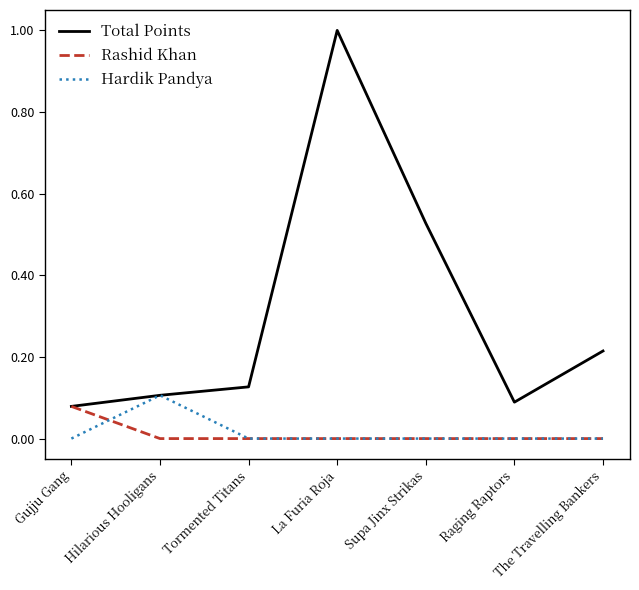

At which category is the sum across all series the highest?

La Furia Roja